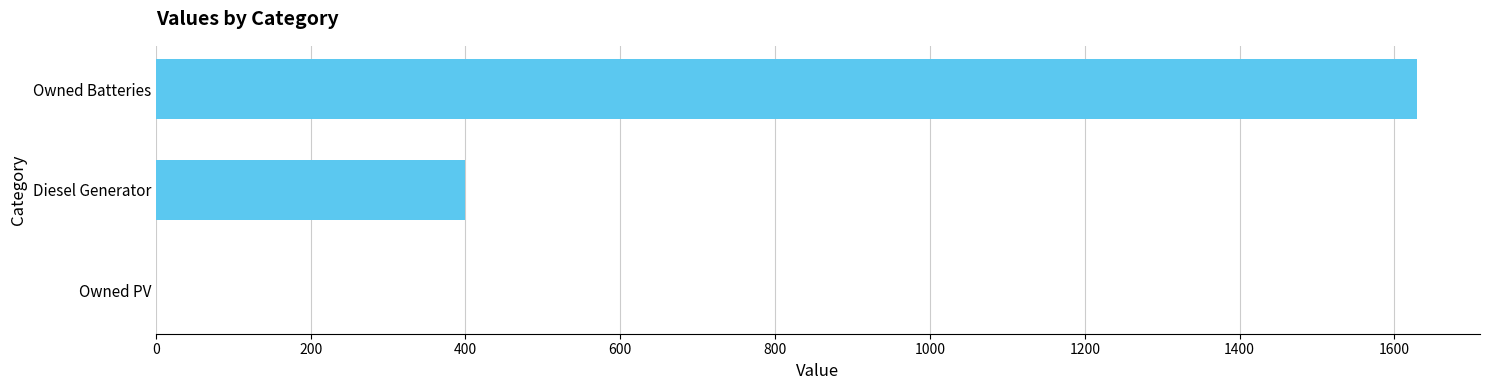

How many values are between 0 and 1629?

3